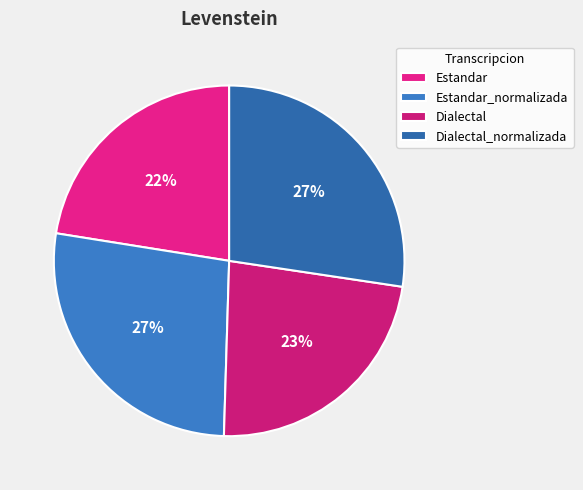

What percentage is the Dialectal_normalizada slice, to the nearest percent?

27%